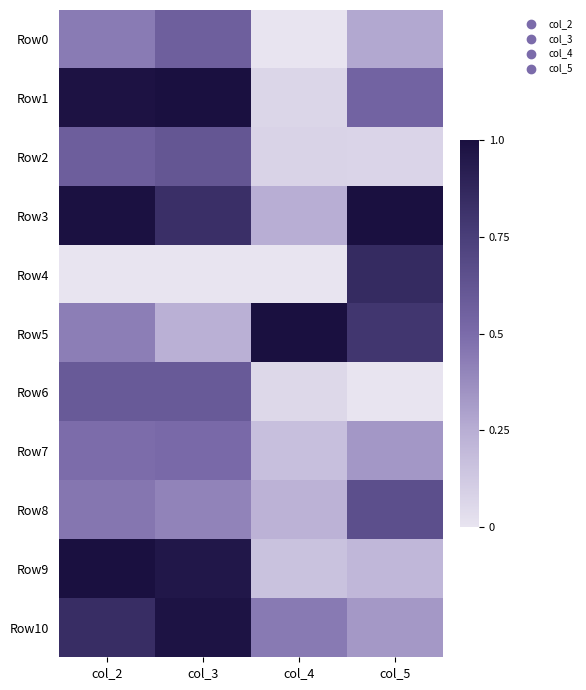

Between col_4 and col_2, which is larger?

col_2